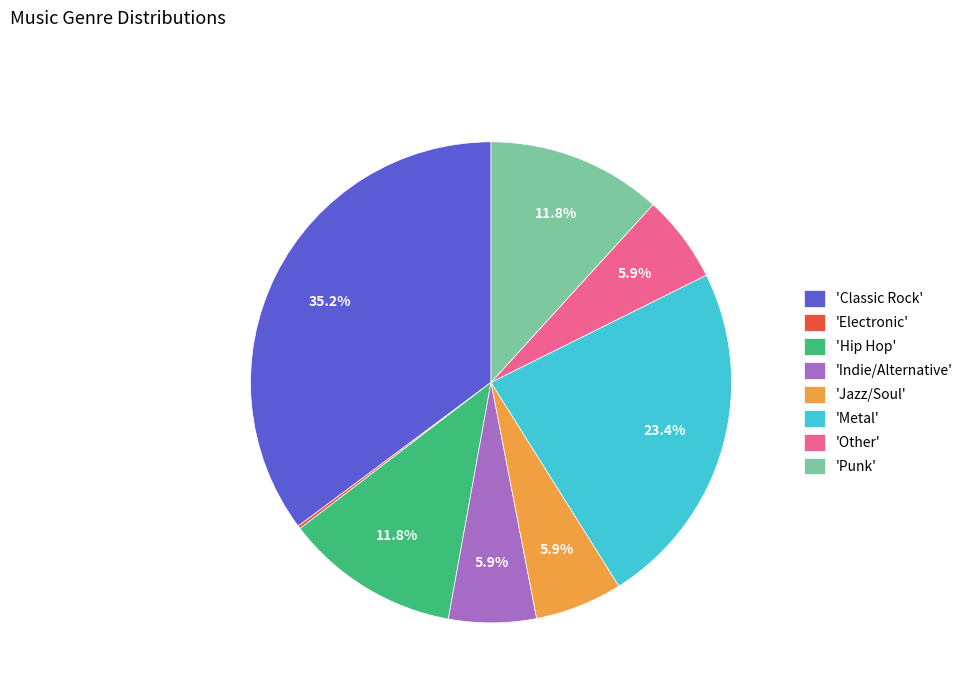

Which slice is the largest?

'Classic Rock'